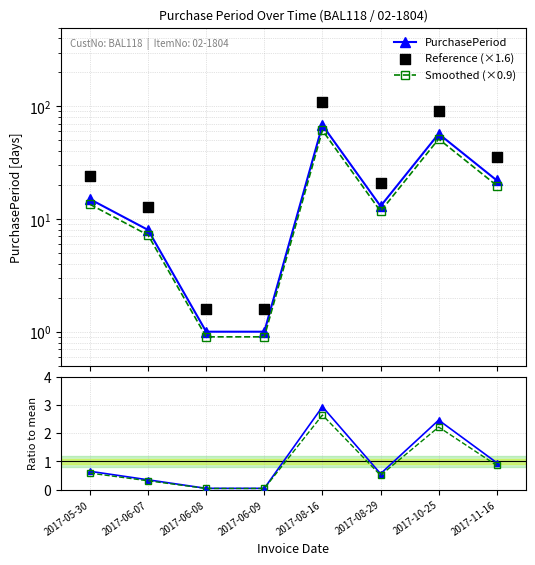

Is the value of Ratio to mean at 2017-08-29 greater than the value of Smoothed (×0.9) at 2017-06-08?

No